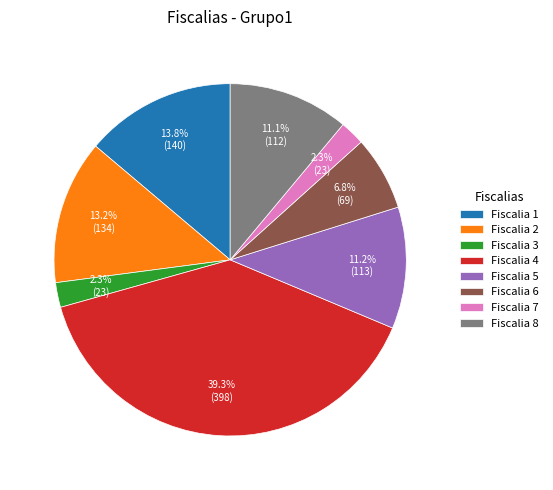

What is the ratio of the value at Fiscalia 8 to the value at Fiscalia 6?

1.6